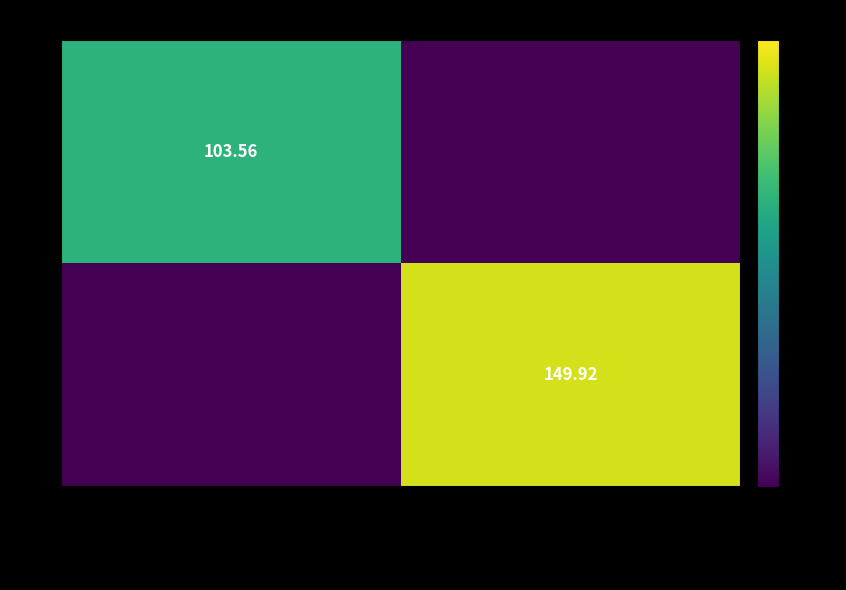

What is the difference between the maximum and minimum values in the 20 series?

103.6